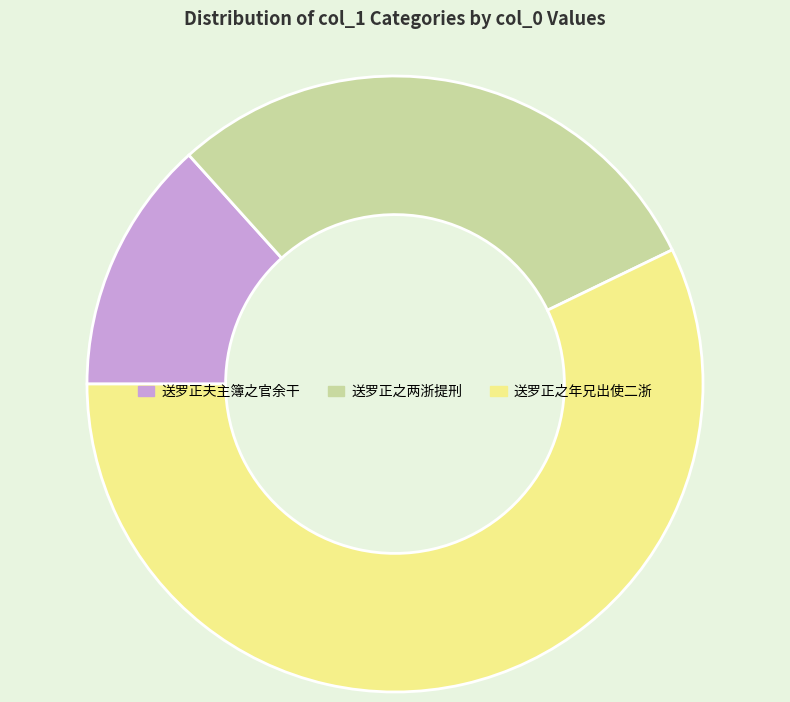

Does 送罗正之年兄出使二浙 account for over 50% of the chart?

Yes